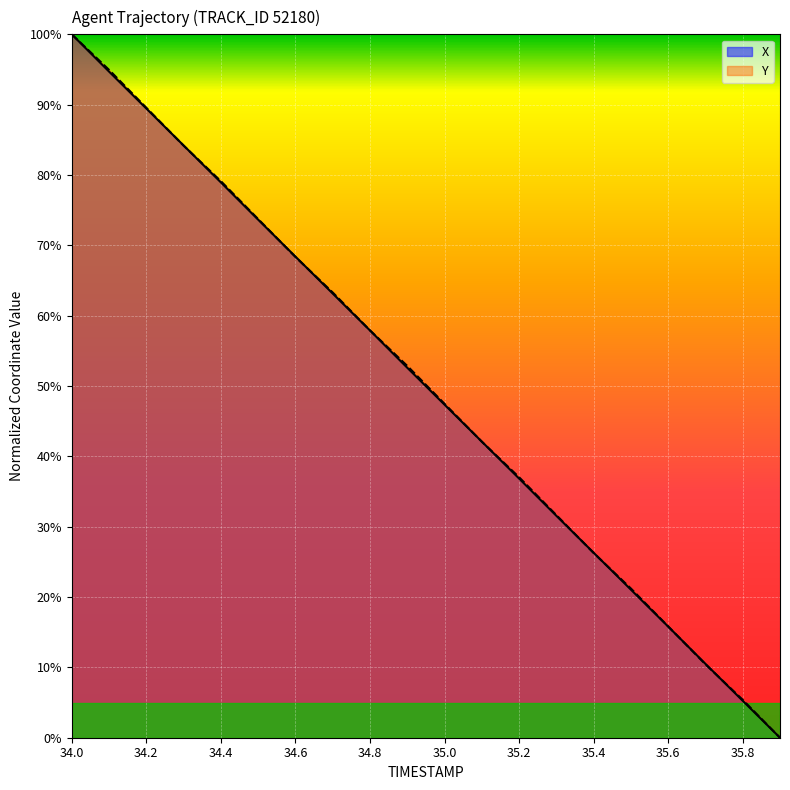

Between 35.1 and 35.3, which series saw the biggest shift?

X